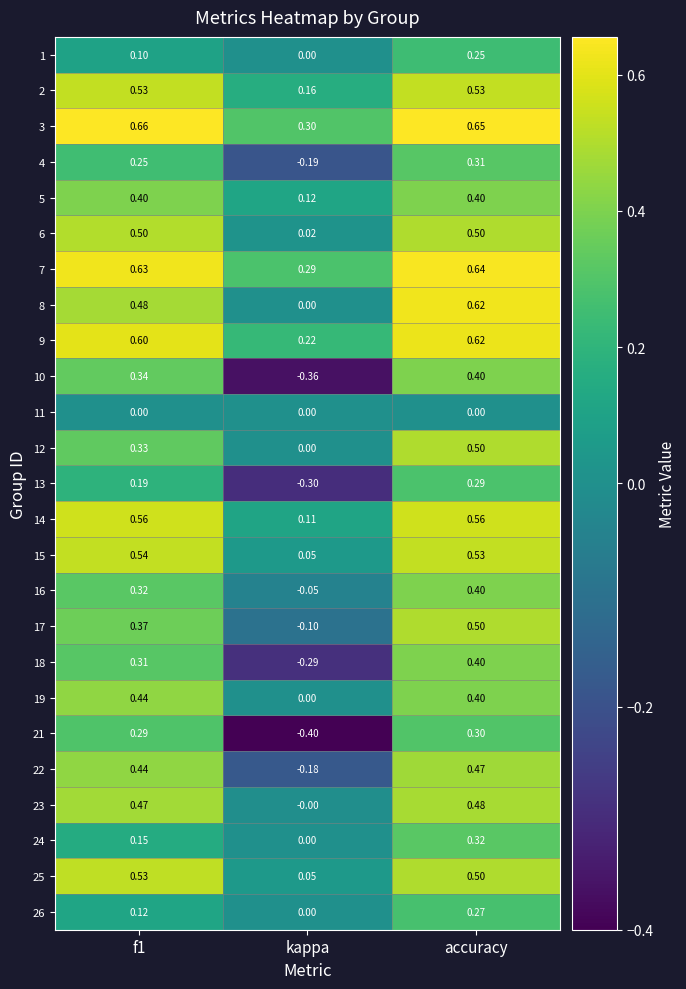

Which category has the lowest value across all series?

kappa